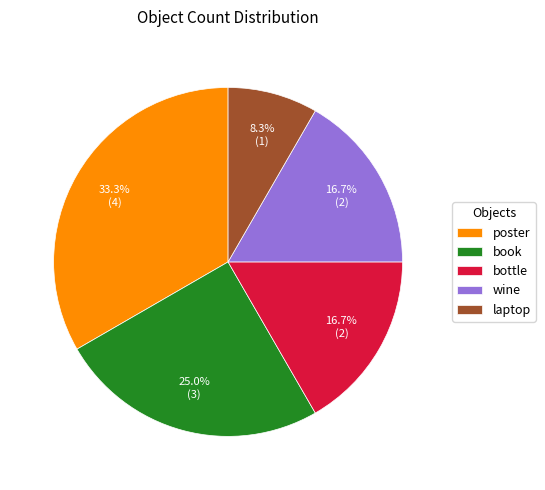

Which slice is the largest?

poster